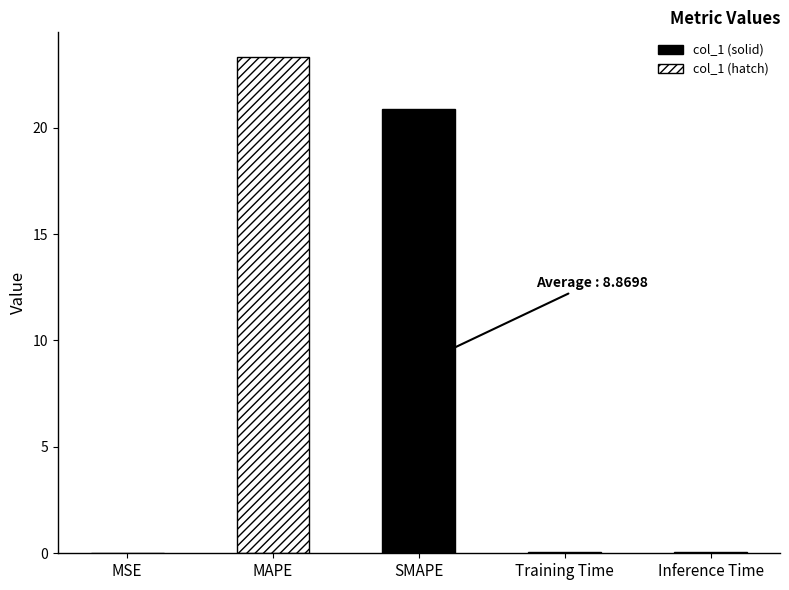

What is the label of the 1st bar from the left?

MSE